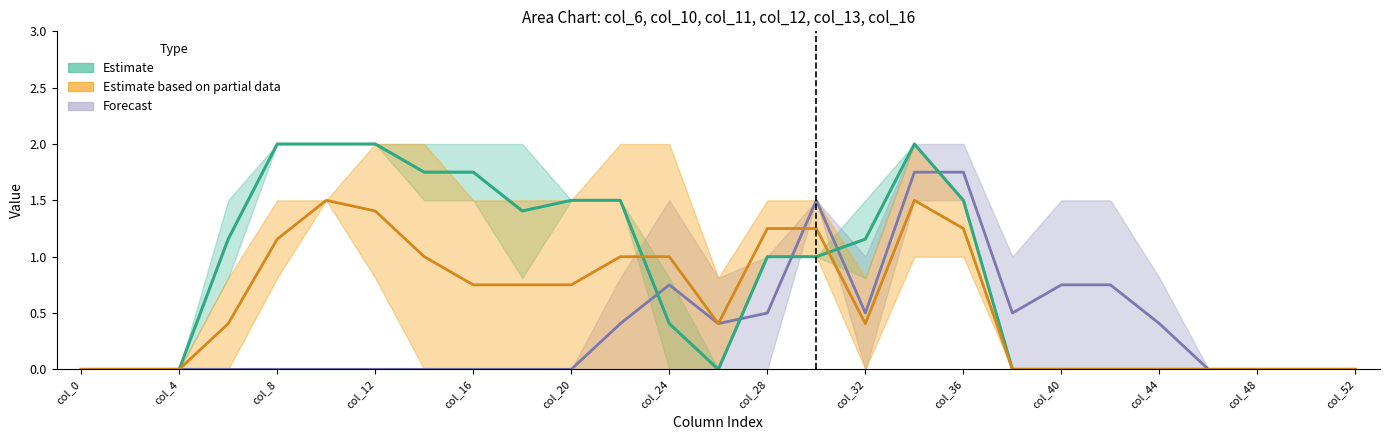

Reading right to left, list all the values displayed in this chart.

col_6: 0.0	0.0	0.0	0.0	0.0	0.0	0.0	0.0	1.5	2.0	1.0	1.5	0.0	0.8	1.5	0.8	0.0	0.0	0.0	0.0	0.0	0.0	0.0	0.0	0.0	0.0	0.0
col_10: 0.0	0.0	0.0	0.0	0.0	0.0	0.0	0.0	1.0	1.0	0.0	1.5	1.5	0.8	2.0	2.0	1.5	1.5	1.5	2.0	2.0	1.5	0.8	0.0	0.0	0.0	0.0
col_11: 0.0	0.0	0.0	0.0	0.0	0.0	0.0	0.0	1.5	2.0	0.8	1.0	1.0	0.0	0.8	1.5	1.5	2.0	2.0	2.0	2.0	2.0	2.0	0.8	0.0	0.0	0.0
col_12: 0.0	0.0	0.0	0.0	0.0	0.0	0.0	0.0	1.5	2.0	1.5	1.0	1.0	0.0	0.0	1.5	1.5	0.8	1.5	1.5	2.0	2.0	2.0	1.5	0.0	0.0	0.0
col_13: 0.0	0.0	0.0	0.0	0.0	0.0	0.0	0.0	1.5	2.0	0.8	1.0	1.0	0.0	0.0	0.0	0.0	0.0	0.0	0.0	0.8	1.5	1.5	0.8	0.0	0.0	0.0
col_16: 0.0	0.0	0.0	0.0	0.8	1.5	1.5	1.0	2.0	1.5	0.0	1.5	1.0	0.0	0.0	0.0	0.0	0.0	0.0	0.0	0.0	0.0	0.0	0.0	0.0	0.0	0.0